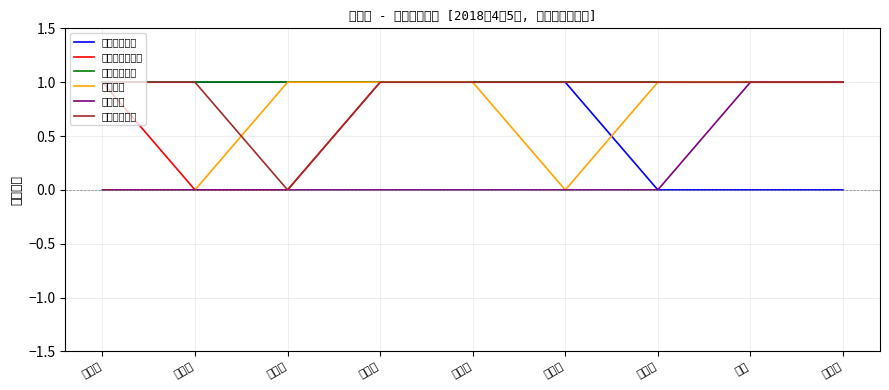

What is the approximate value of 杭州直销银行 at 佟尧?

1